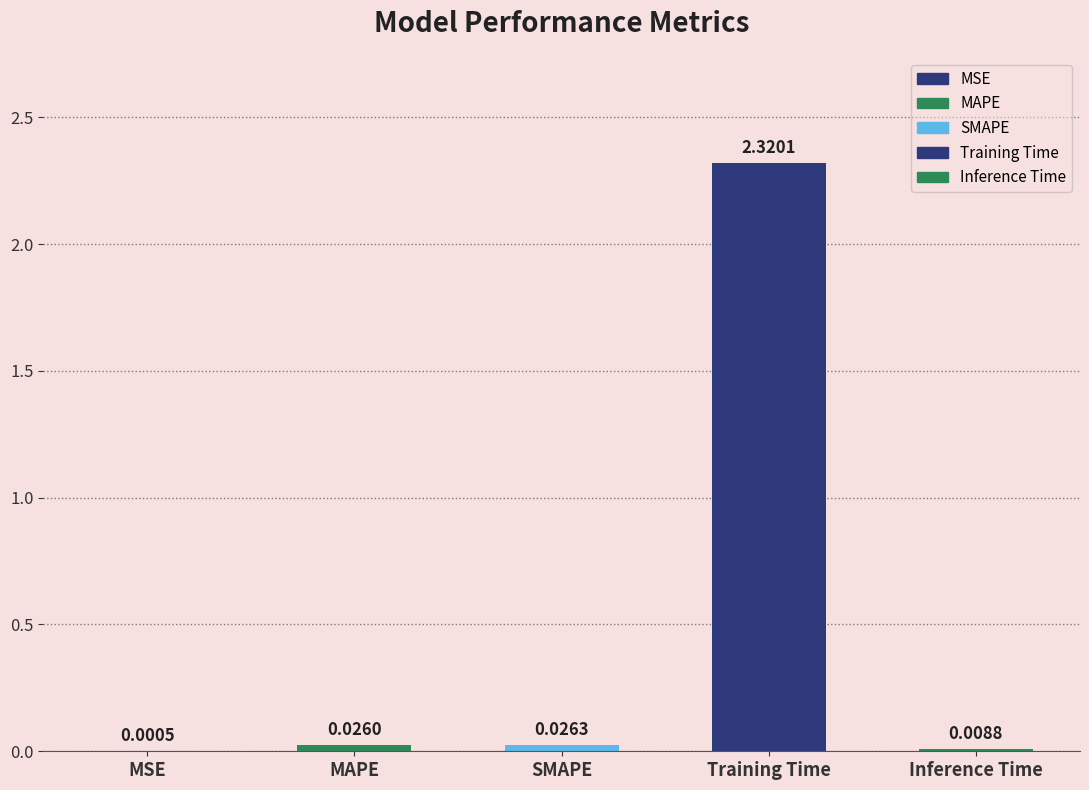

List the labels in order of value, smallest first.

MSE, Inference Time, MAPE, SMAPE, Training Time